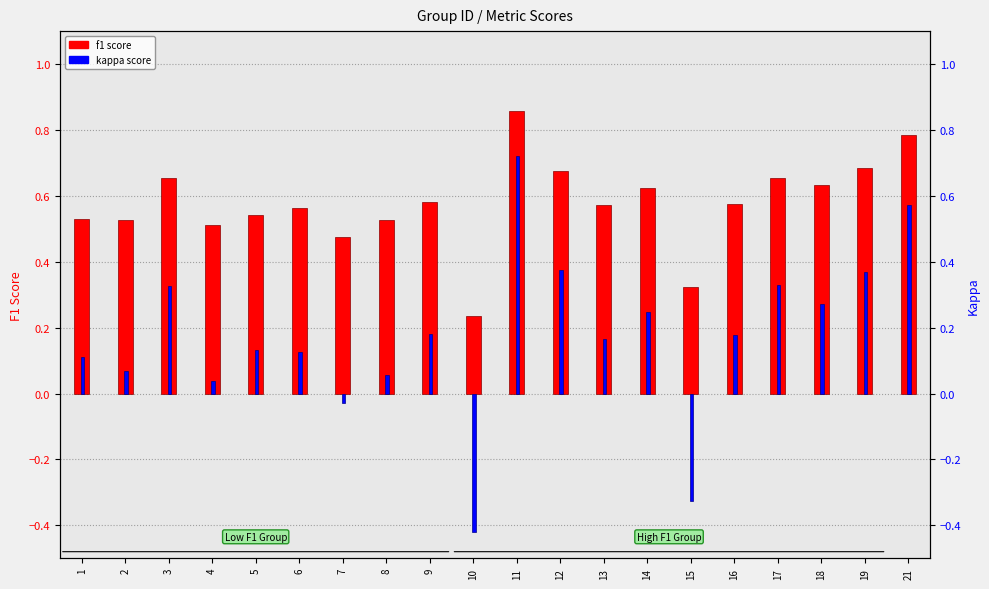

Between 9 and 16, which is larger?

9